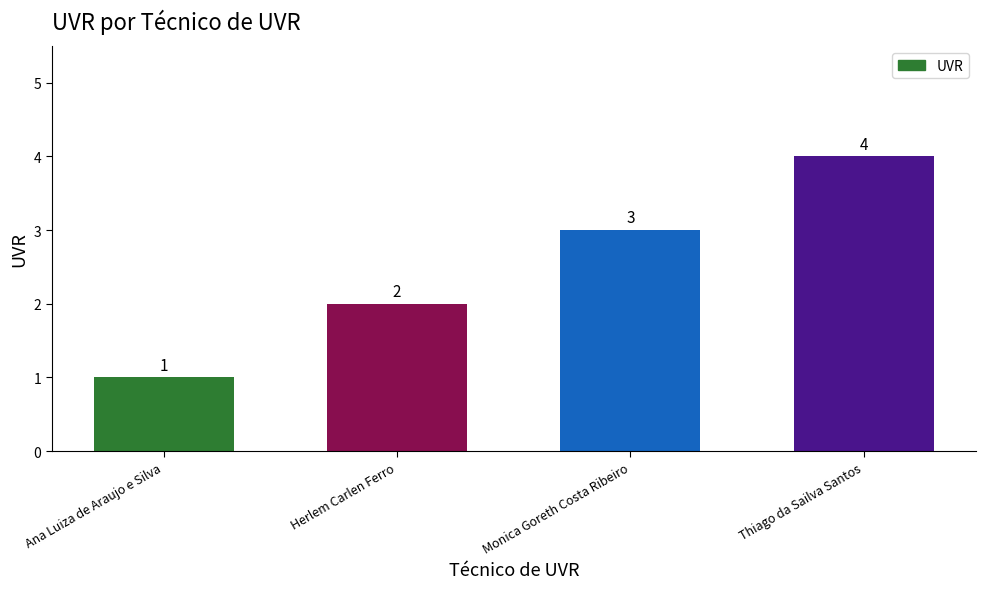

How many values are between 2 and 4?

3